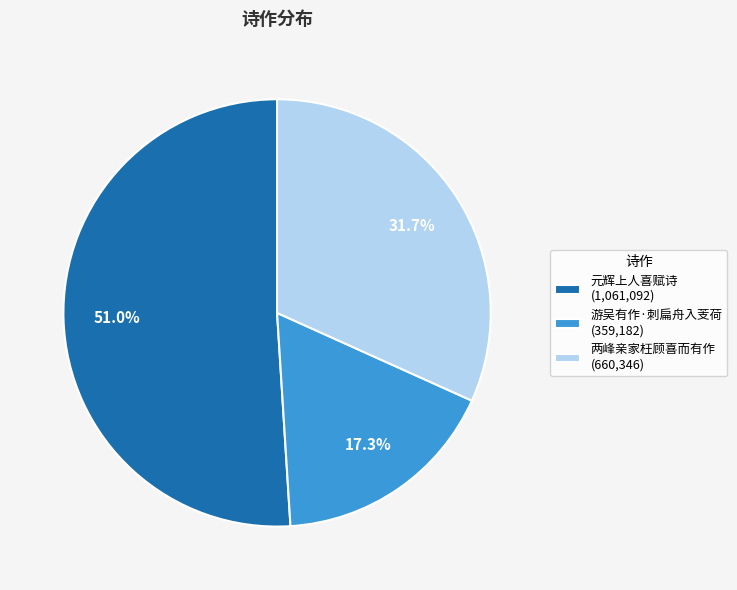

How much of the chart is everything except 游吴有作·刺扁舟入芰荷 (359,182)?

82.7%